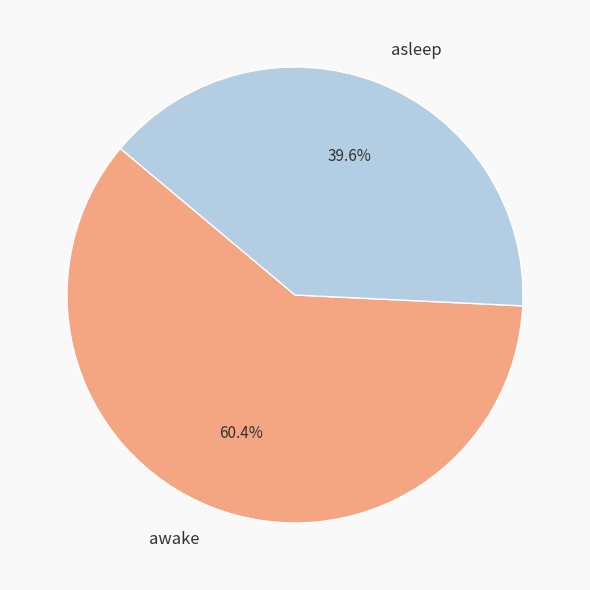

To the nearest percent, what is the difference between the largest and smallest slice percentages?

21%